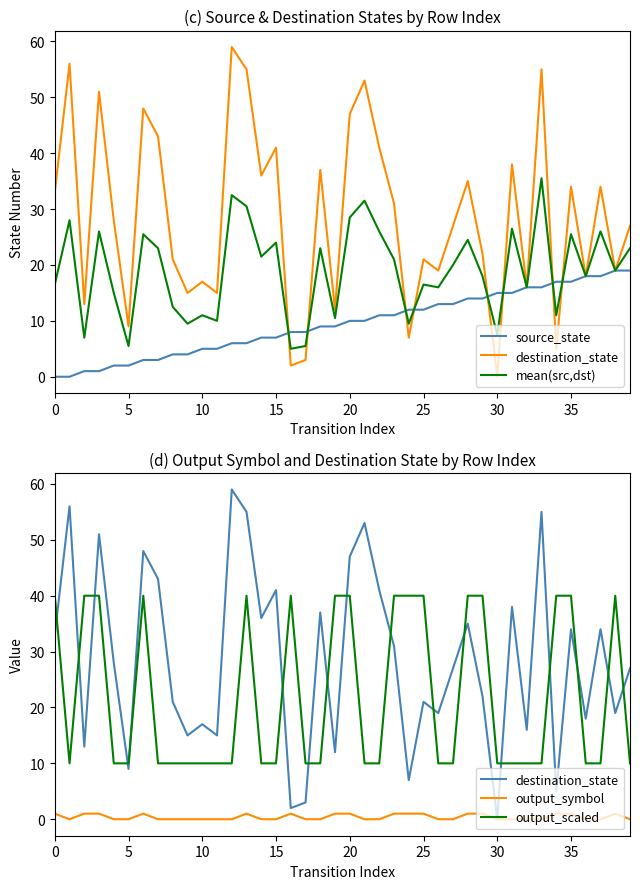

Rank the series by their maximum value, from highest to lowest.

destination_state, output_scaled, mean(src,dst), source_state, output_symbol